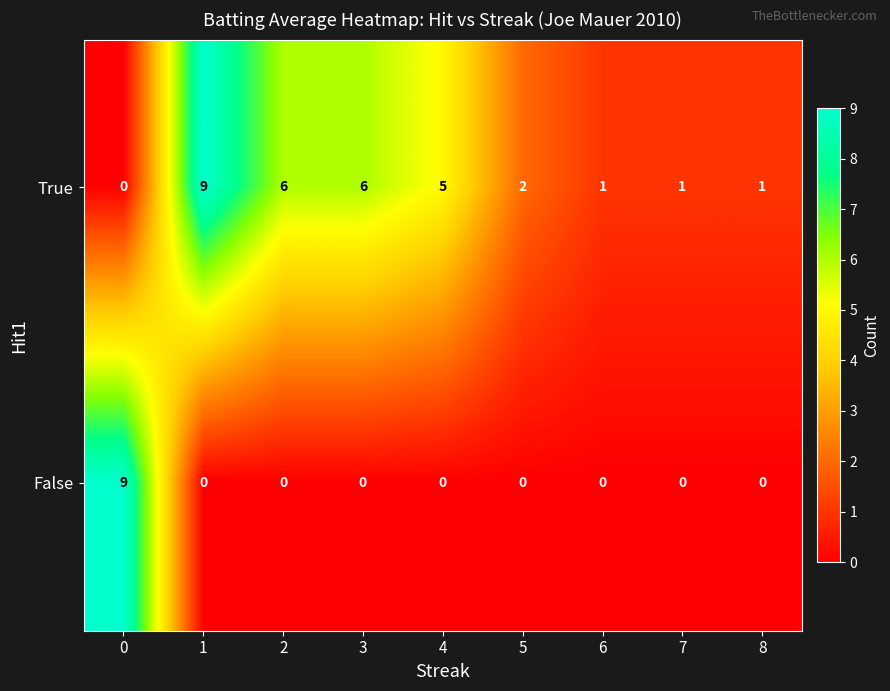

What is the maximum value shown in the chart?

9